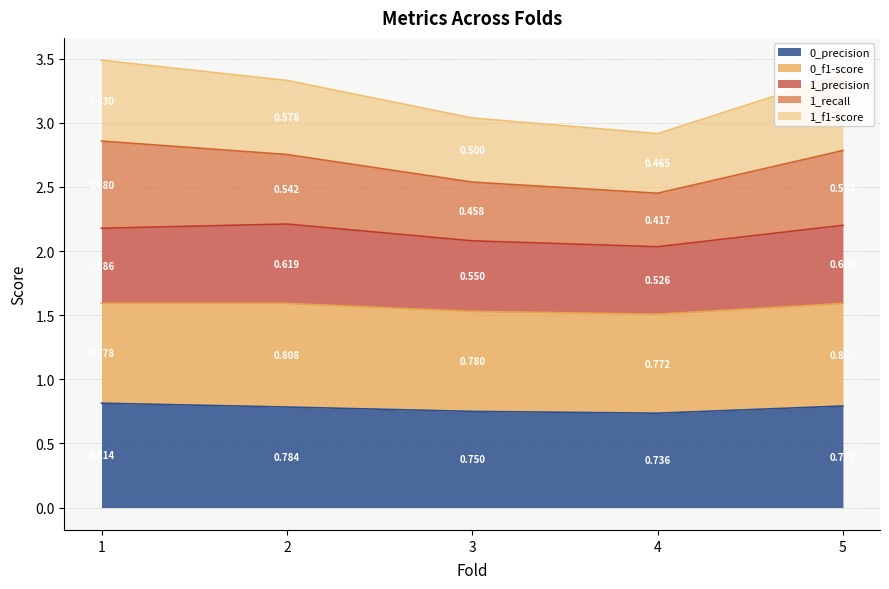

Does the chart display data point markers on the line(s)?

No